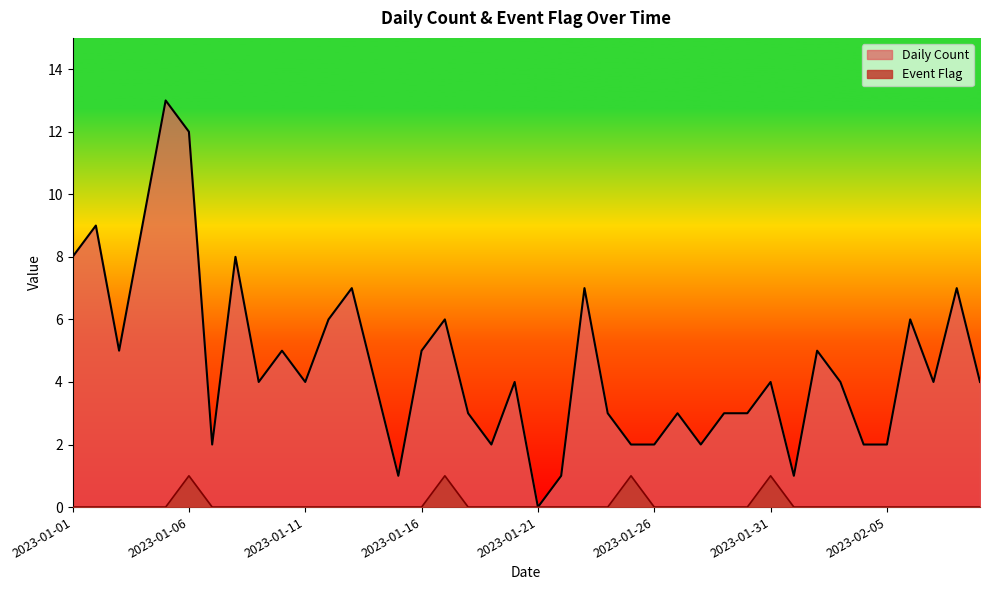

Reading right to left, what are all the values shown in this chart?

Daily Count: 4	7	4	6	2	2	4	5	1	4	3	3	2	3	2	2	3	7	1	0	4	2	3	6	5	1	4	7	6	4	5	4	8	2	12	13	9	5	9	8
Event Flag: 0	0	0	0	0	0	0	0	0	1	0	0	0	0	0	1	0	0	0	0	0	0	0	1	0	0	0	0	0	0	0	0	0	0	1	0	0	0	0	0